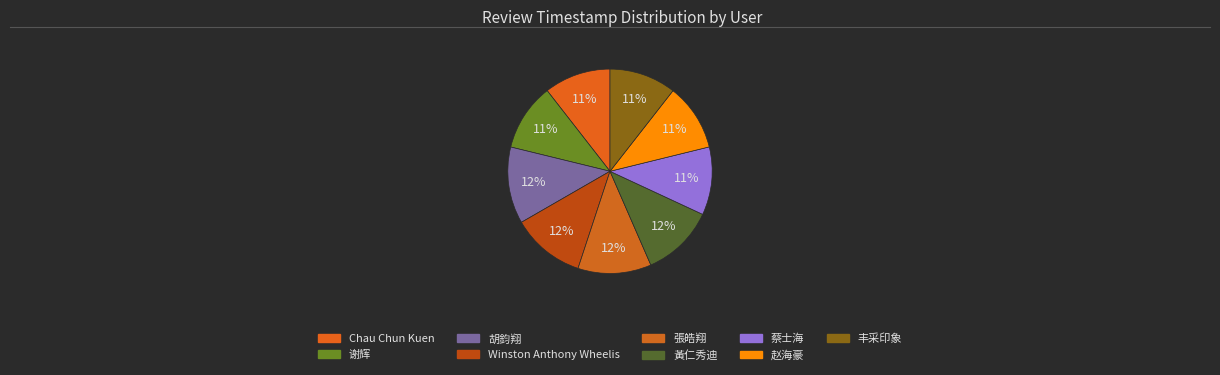

The 赵海豪 slice represents 3% of the pie. True or false?

False